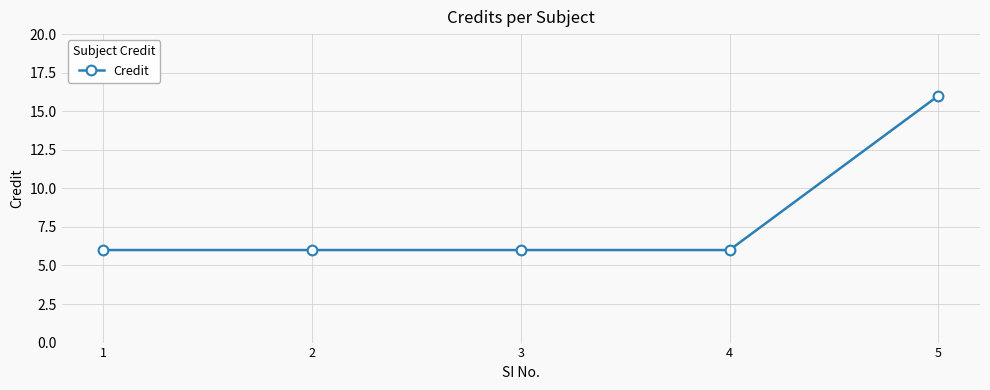

What is the change in value from 2 to 5?

+10